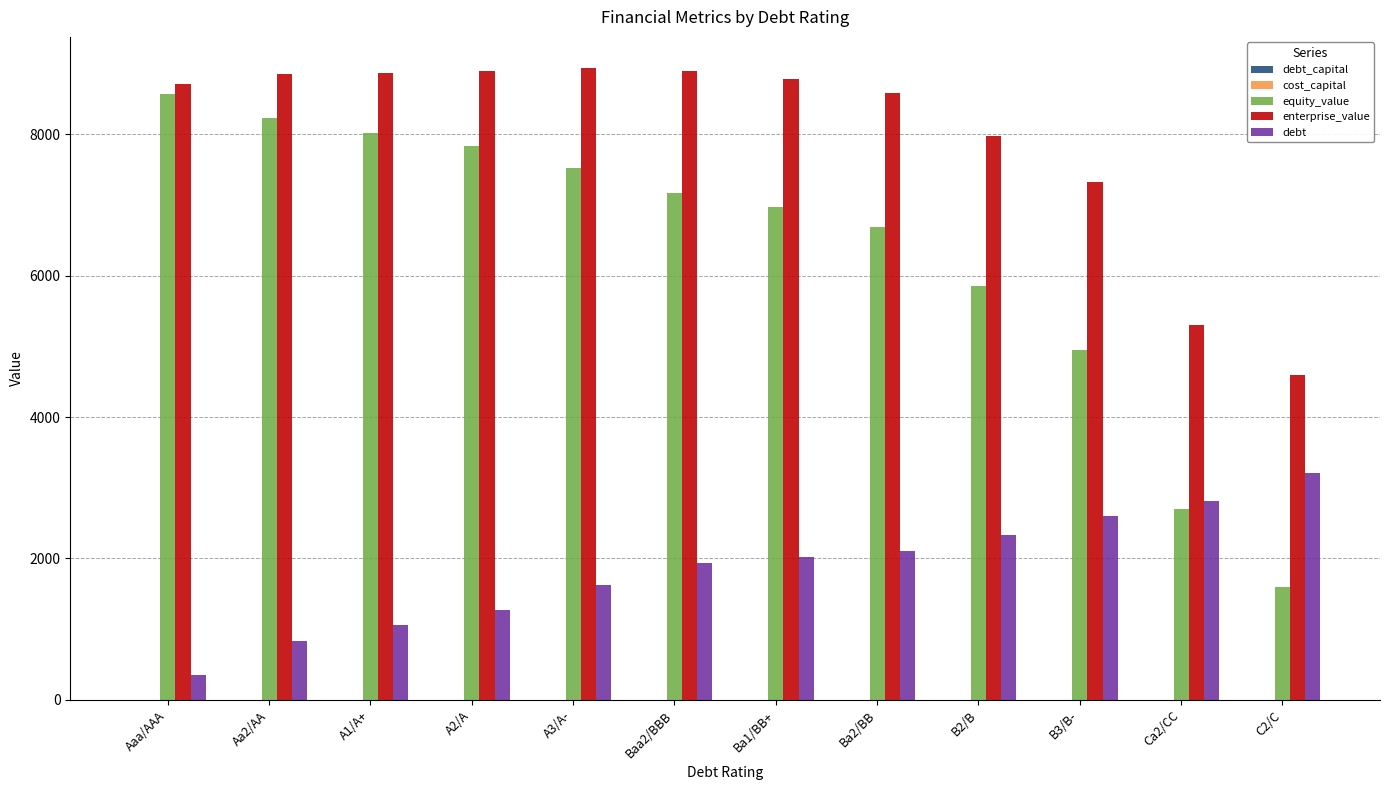

True or false: equity_value has a value of 1601.3 at C2/C.

True